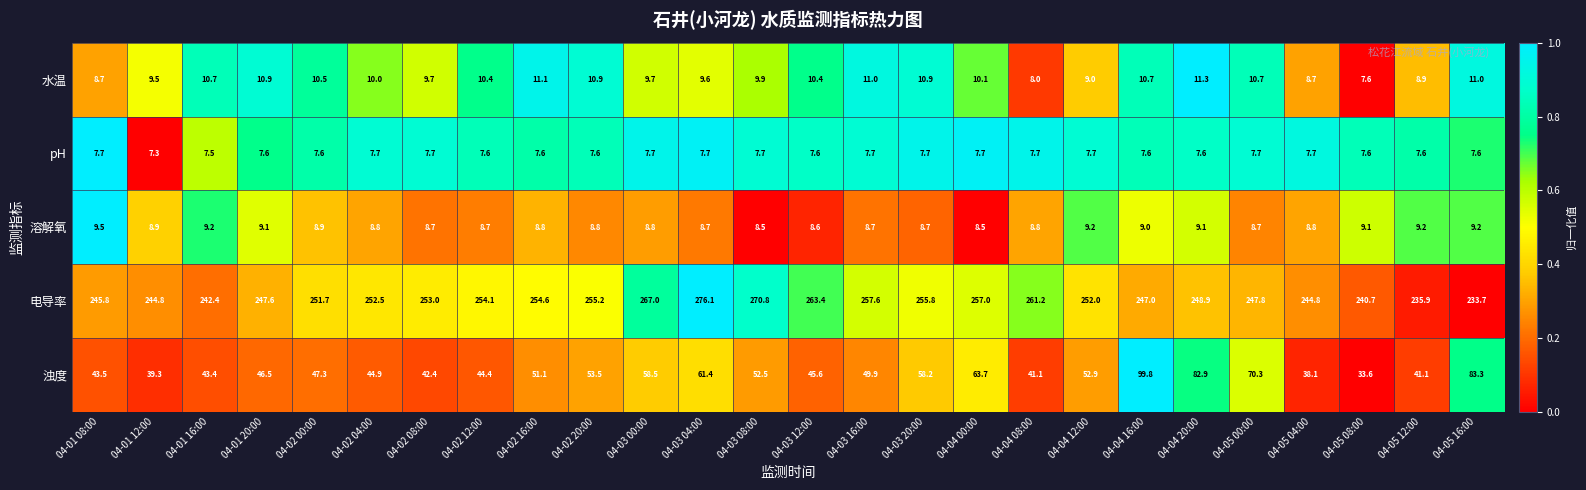

The 水温 series shows 16.5 at 04-03 00:00. True or false?

False